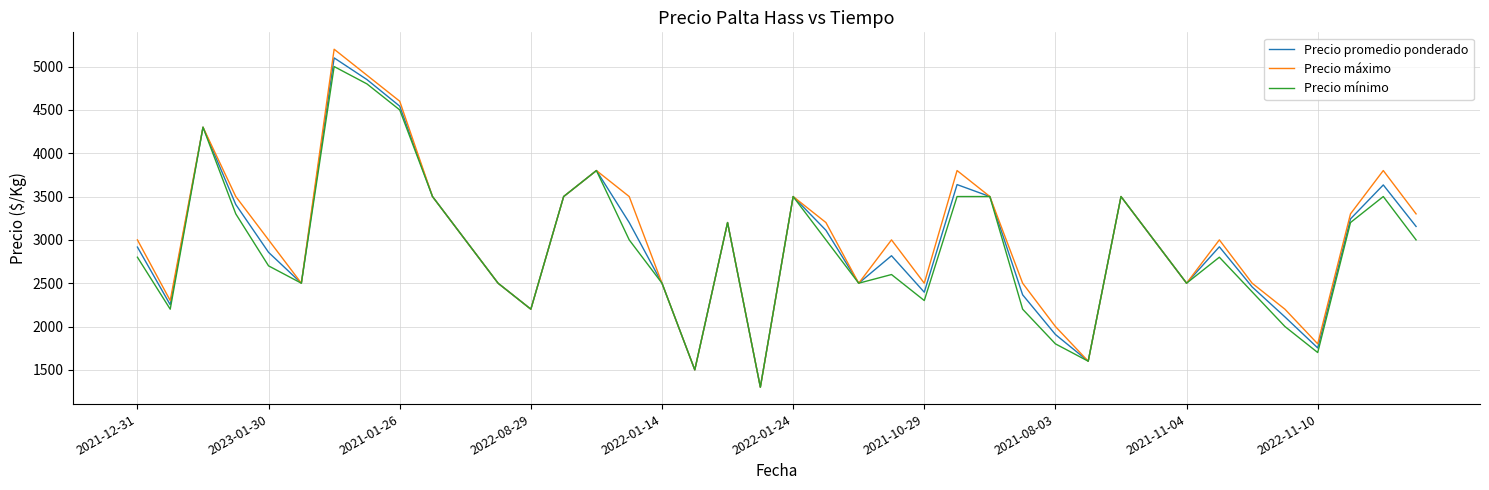

What is the greatest value displayed?

5200